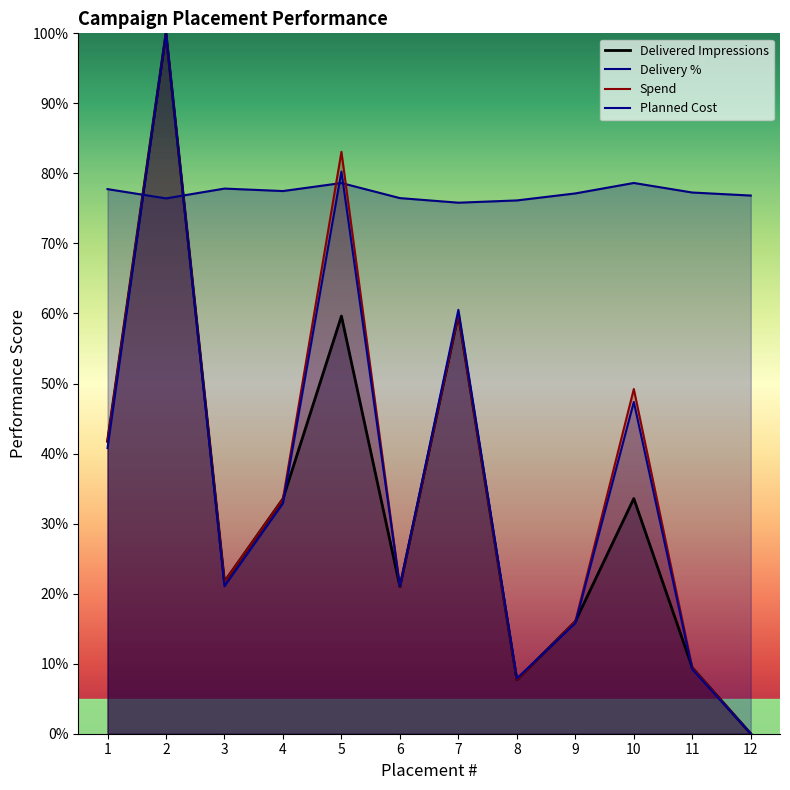

Reading right to left, what are all the values shown in this chart?

Delivered_Impressions: 0.0	9.4	33.6	16.0	7.7	59.9	21.0	59.6	33.5	21.7	100.0	41.8
Delivery%: 76.8	77.3	78.6	77.1	76.1	75.8	76.5	78.6	77.5	77.8	76.4	77.8
Spend: 0.0	9.4	49.2	16.0	7.7	59.9	21.0	83.1	33.5	21.7	100.0	41.8
Planned_Cost: 0.0	9.2	47.4	15.8	7.9	60.5	21.1	80.3	32.9	21.1	100.0	40.8